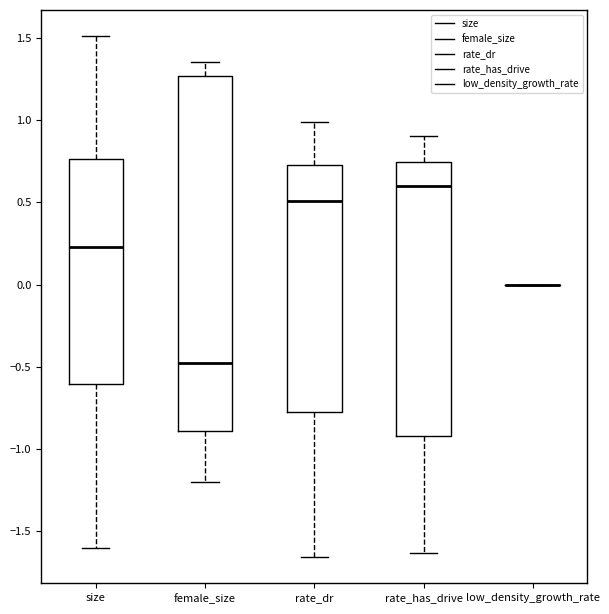

Where is the upper edge of the box for rate_has_drive on the y-axis? The values are not printed on the chart, so give them approximately, as read against the axis.

0.75